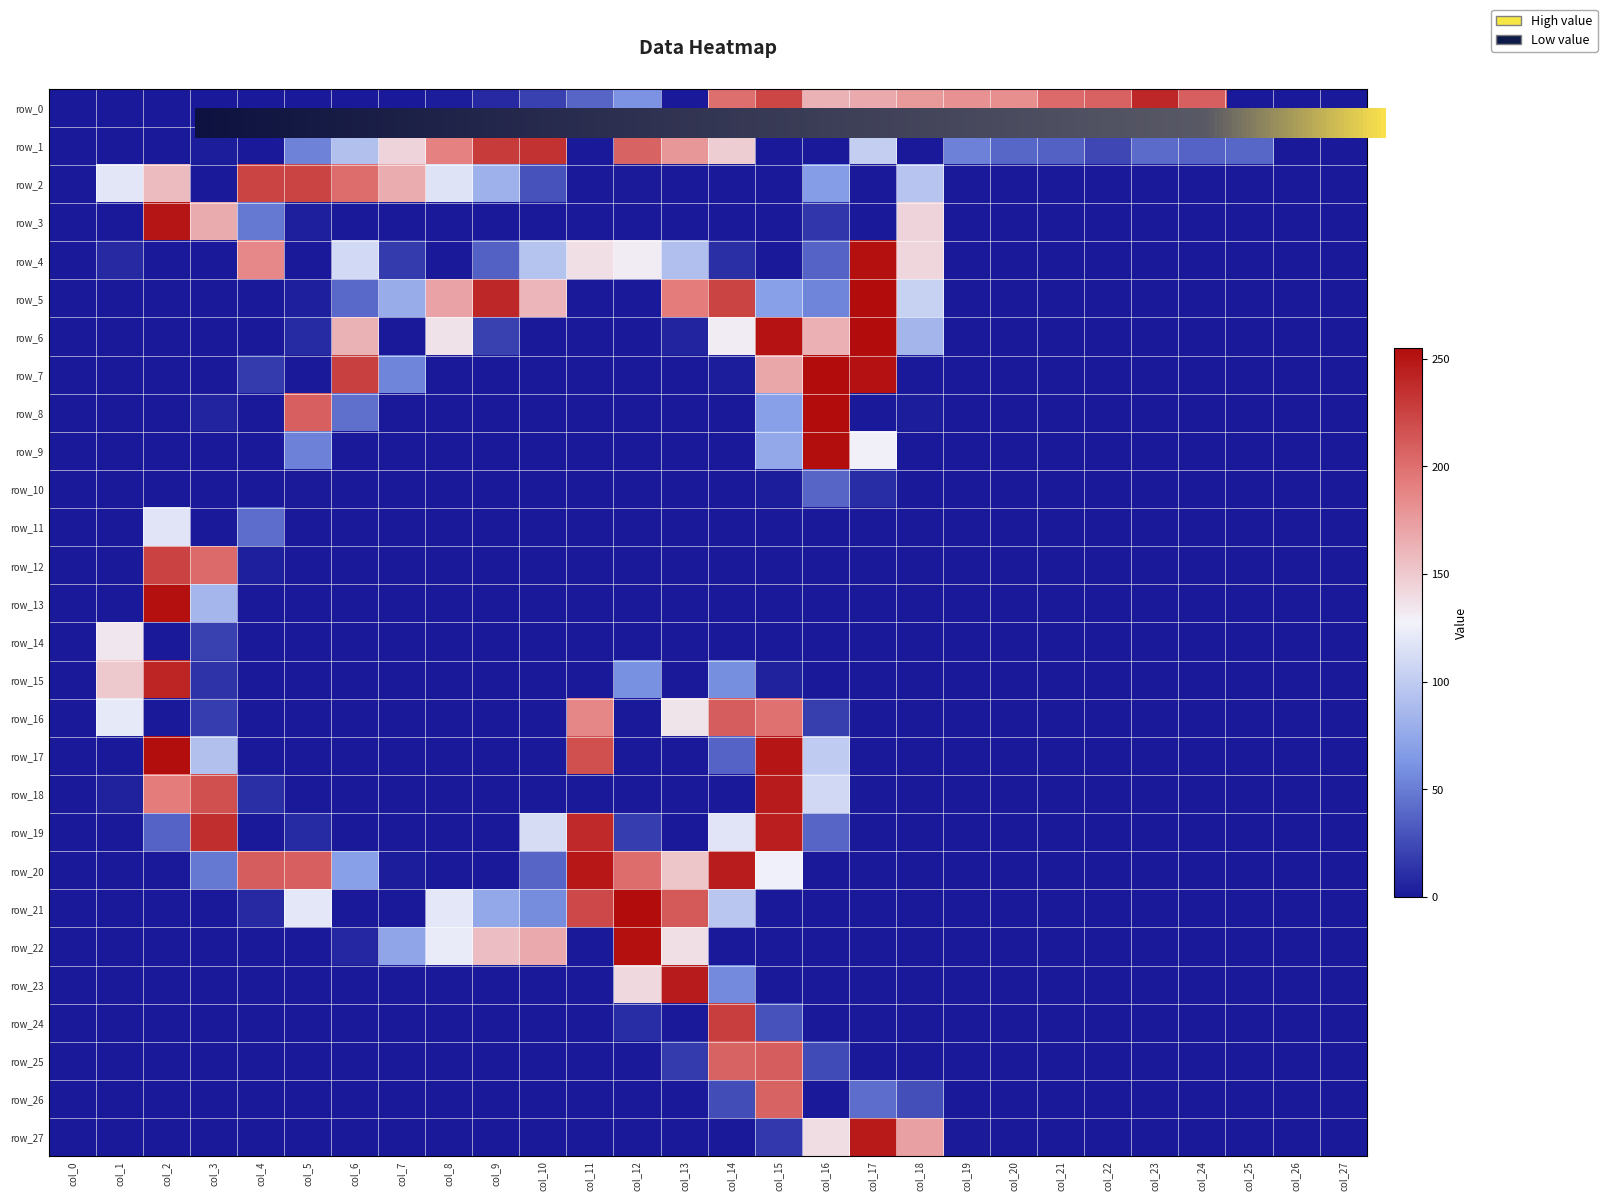

Reading left to right, what are all the values shown in this chart?

row_0: col_0=0	col_1=0	col_2=0	col_3=0	col_4=0	col_5=0	col_6=0	col_7=0	col_8=2	col_9=8	col_10=20	col_11=38	col_12=61	col_13=0	col_14=200	col_15=223	col_16=163	col_17=168	col_18=177	col_19=181	col_20=183	col_21=203	col_22=208	col_23=240	col_24=209	col_25=0	col_26=0	col_27=0
row_1: col_0=0	col_1=0	col_2=0	col_3=2	col_4=0	col_5=53	col_6=92	col_7=144	col_8=190	col_9=229	col_10=234	col_11=0	col_12=207	col_13=178	col_14=148	col_15=0	col_16=0	col_17=102	col_18=0	col_19=52	col_20=39	col_21=36	col_22=23	col_23=41	col_24=37	col_25=39	col_26=0	col_27=0
row_2: col_0=0	col_1=119	col_2=158	col_3=0	col_4=224	col_5=224	col_6=201	col_7=166	col_8=117	col_9=81	col_10=29	col_11=0	col_12=1	col_13=0	col_14=0	col_15=0	col_16=67	col_17=0	col_18=95	col_19=0	col_20=0	col_21=0	col_22=0	col_23=0	col_24=0	col_25=0	col_26=0	col_27=0
row_3: col_0=0	col_1=0	col_2=250	col_3=167	col_4=48	col_5=3	col_6=0	col_7=0	col_8=0	col_9=0	col_10=0	col_11=0	col_12=0	col_13=0	col_14=0	col_15=0	col_16=15	col_17=0	col_18=144	col_19=0	col_20=0	col_21=0	col_22=0	col_23=0	col_24=0	col_25=0	col_26=0	col_27=0
row_4: col_0=0	col_1=8	col_2=0	col_3=0	col_4=186	col_5=0	col_6=110	col_7=17	col_8=0	col_9=36	col_10=94	col_11=138	col_12=131	col_13=91	col_14=11	col_15=0	col_16=37	col_17=253	col_18=143	col_19=0	col_20=0	col_21=0	col_22=0	col_23=0	col_24=0	col_25=0	col_26=0	col_27=0
row_5: col_0=0	col_1=0	col_2=0	col_3=0	col_4=0	col_5=3	col_6=40	col_7=78	col_8=171	col_9=240	col_10=161	col_11=0	col_12=0	col_13=193	col_14=224	col_15=69	col_16=54	col_17=255	col_18=104	col_19=0	col_20=0	col_21=0	col_22=0	col_23=0	col_24=0	col_25=0	col_26=0	col_27=0
row_6: col_0=0	col_1=0	col_2=0	col_3=0	col_4=0	col_5=9	col_6=163	col_7=0	col_8=136	col_9=20	col_10=0	col_11=0	col_12=0	col_13=5	col_14=131	col_15=251	col_16=164	col_17=255	col_18=84	col_19=0	col_20=0	col_21=0	col_22=0	col_23=0	col_24=0	col_25=0	col_26=0	col_27=0
row_7: col_0=0	col_1=0	col_2=0	col_3=0	col_4=17	col_5=0	col_6=226	col_7=54	col_8=0	col_9=0	col_10=0	col_11=0	col_12=0	col_13=0	col_14=2	col_15=169	col_16=255	col_17=252	col_18=0	col_19=0	col_20=0	col_21=0	col_22=0	col_23=0	col_24=0	col_25=0	col_26=0	col_27=0
row_8: col_0=0	col_1=0	col_2=0	col_3=5	col_4=0	col_5=209	col_6=43	col_7=0	col_8=0	col_9=0	col_10=0	col_11=0	col_12=0	col_13=0	col_14=0	col_15=69	col_16=255	col_17=0	col_18=2	col_19=0	col_20=0	col_21=0	col_22=0	col_23=0	col_24=0	col_25=0	col_26=0	col_27=0
row_9: col_0=0	col_1=0	col_2=0	col_3=0	col_4=0	col_5=52	col_6=0	col_7=0	col_8=0	col_9=0	col_10=0	col_11=0	col_12=0	col_13=0	col_14=0	col_15=75	col_16=254	col_17=129	col_18=0	col_19=0	col_20=0	col_21=0	col_22=0	col_23=0	col_24=0	col_25=0	col_26=0	col_27=0
row_10: col_0=0	col_1=0	col_2=0	col_3=0	col_4=0	col_5=1	col_6=0	col_7=0	col_8=0	col_9=0	col_10=0	col_11=0	col_12=0	col_13=0	col_14=0	col_15=2	col_16=38	col_17=10	col_18=0	col_19=0	col_20=0	col_21=0	col_22=0	col_23=0	col_24=0	col_25=0	col_26=0	col_27=0
row_11: col_0=0	col_1=0	col_2=118	col_3=0	col_4=42	col_5=0	col_6=0	col_7=0	col_8=0	col_9=0	col_10=0	col_11=0	col_12=0	col_13=0	col_14=0	col_15=0	col_16=0	col_17=0	col_18=0	col_19=0	col_20=0	col_21=0	col_22=0	col_23=0	col_24=0	col_25=0	col_26=0	col_27=0
row_12: col_0=0	col_1=0	col_2=225	col_3=203	col_4=3	col_5=0	col_6=0	col_7=0	col_8=0	col_9=0	col_10=0	col_11=0	col_12=0	col_13=0	col_14=0	col_15=0	col_16=0	col_17=0	col_18=0	col_19=0	col_20=0	col_21=0	col_22=0	col_23=0	col_24=0	col_25=0	col_26=0	col_27=0
row_13: col_0=0	col_1=0	col_2=253	col_3=85	col_4=0	col_5=0	col_6=0	col_7=0	col_8=0	col_9=0	col_10=0	col_11=0	col_12=0	col_13=0	col_14=0	col_15=0	col_16=0	col_17=0	col_18=0	col_19=0	col_20=0	col_21=0	col_22=0	col_23=0	col_24=0	col_25=0	col_26=0	col_27=0
row_14: col_0=0	col_1=134	col_2=0	col_3=20	col_4=0	col_5=0	col_6=0	col_7=0	col_8=0	col_9=0	col_10=0	col_11=0	col_12=0	col_13=0	col_14=0	col_15=0	col_16=0	col_17=0	col_18=0	col_19=0	col_20=0	col_21=0	col_22=0	col_23=0	col_24=0	col_25=0	col_26=0	col_27=0
row_15: col_0=0	col_1=150	col_2=241	col_3=13	col_4=0	col_5=0	col_6=0	col_7=0	col_8=0	col_9=0	col_10=0	col_11=0	col_12=60	col_13=0	col_14=59	col_15=4	col_16=0	col_17=0	col_18=0	col_19=0	col_20=0	col_21=0	col_22=0	col_23=0	col_24=0	col_25=0	col_26=0	col_27=0
row_16: col_0=0	col_1=121	col_2=0	col_3=18	col_4=0	col_5=0	col_6=0	col_7=0	col_8=0	col_9=0	col_10=0	col_11=187	col_12=0	col_13=135	col_14=210	col_15=199	col_16=19	col_17=0	col_18=0	col_19=0	col_20=0	col_21=0	col_22=0	col_23=0	col_24=0	col_25=0	col_26=0	col_27=0
row_17: col_0=0	col_1=0	col_2=254	col_3=92	col_4=0	col_5=0	col_6=0	col_7=0	col_8=0	col_9=0	col_10=0	col_11=218	col_12=0	col_13=0	col_14=37	col_15=250	col_16=100	col_17=0	col_18=0	col_19=0	col_20=0	col_21=0	col_22=0	col_23=0	col_24=0	col_25=0	col_26=0	col_27=0
row_18: col_0=0	col_1=4	col_2=193	col_3=218	col_4=11	col_5=0	col_6=0	col_7=0	col_8=0	col_9=0	col_10=0	col_11=0	col_12=0	col_13=0	col_14=0	col_15=247	col_16=109	col_17=0	col_18=0	col_19=0	col_20=0	col_21=0	col_22=0	col_23=0	col_24=0	col_25=0	col_26=0	col_27=0
row_19: col_0=0	col_1=0	col_2=37	col_3=236	col_4=0	col_5=9	col_6=0	col_7=0	col_8=0	col_9=0	col_10=112	col_11=239	col_12=18	col_13=0	col_14=118	col_15=245	col_16=38	col_17=0	col_18=0	col_19=0	col_20=0	col_21=0	col_22=0	col_23=0	col_24=0	col_25=0	col_26=0	col_27=0
row_20: col_0=0	col_1=0	col_2=0	col_3=48	col_4=210	col_5=209	col_6=69	col_7=2	col_8=0	col_9=0	col_10=38	col_11=249	col_12=201	col_13=152	col_14=246	col_15=126	col_16=0	col_17=0	col_18=0	col_19=0	col_20=0	col_21=0	col_22=0	col_23=0	col_24=0	col_25=0	col_26=0	col_27=0
row_21: col_0=0	col_1=0	col_2=0	col_3=0	col_4=8	col_5=120	col_6=0	col_7=0	col_8=120	col_9=75	col_10=58	col_11=221	col_12=255	col_13=212	col_14=96	col_15=0	col_16=0	col_17=0	col_18=0	col_19=0	col_20=0	col_21=0	col_22=0	col_23=0	col_24=0	col_25=0	col_26=0	col_27=0
row_22: col_0=0	col_1=0	col_2=0	col_3=0	col_4=0	col_5=0	col_6=7	col_7=73	col_8=123	col_9=156	col_10=168	col_11=0	col_12=253	col_13=138	col_14=0	col_15=0	col_16=0	col_17=0	col_18=0	col_19=0	col_20=0	col_21=0	col_22=0	col_23=0	col_24=0	col_25=0	col_26=0	col_27=0
row_23: col_0=0	col_1=0	col_2=0	col_3=0	col_4=0	col_5=0	col_6=0	col_7=0	col_8=0	col_9=0	col_10=0	col_11=0	col_12=142	col_13=247	col_14=57	col_15=0	col_16=0	col_17=0	col_18=0	col_19=0	col_20=0	col_21=0	col_22=0	col_23=0	col_24=0	col_25=0	col_26=0	col_27=0
row_24: col_0=0	col_1=0	col_2=0	col_3=0	col_4=0	col_5=0	col_6=0	col_7=0	col_8=0	col_9=0	col_10=0	col_11=0	col_12=10	col_13=0	col_14=228	col_15=29	col_16=0	col_17=0	col_18=0	col_19=0	col_20=0	col_21=0	col_22=0	col_23=0	col_24=0	col_25=0	col_26=0	col_27=0
row_25: col_0=0	col_1=0	col_2=0	col_3=0	col_4=0	col_5=0	col_6=0	col_7=0	col_8=0	col_9=0	col_10=0	col_11=0	col_12=0	col_13=17	col_14=207	col_15=210	col_16=25	col_17=0	col_18=0	col_19=0	col_20=0	col_21=0	col_22=0	col_23=0	col_24=0	col_25=0	col_26=0	col_27=0
row_26: col_0=0	col_1=0	col_2=0	col_3=0	col_4=0	col_5=0	col_6=0	col_7=0	col_8=0	col_9=0	col_10=0	col_11=0	col_12=0	col_13=0	col_14=26	col_15=207	col_16=0	col_17=42	col_18=27	col_19=0	col_20=0	col_21=0	col_22=0	col_23=0	col_24=0	col_25=0	col_26=0	col_27=0
row_27: col_0=0	col_1=0	col_2=0	col_3=0	col_4=0	col_5=0	col_6=0	col_7=0	col_8=0	col_9=0	col_10=0	col_11=0	col_12=0	col_13=0	col_14=0	col_15=16	col_16=139	col_17=248	col_18=173	col_19=1	col_20=0	col_21=0	col_22=0	col_23=0	col_24=0	col_25=0	col_26=0	col_27=0